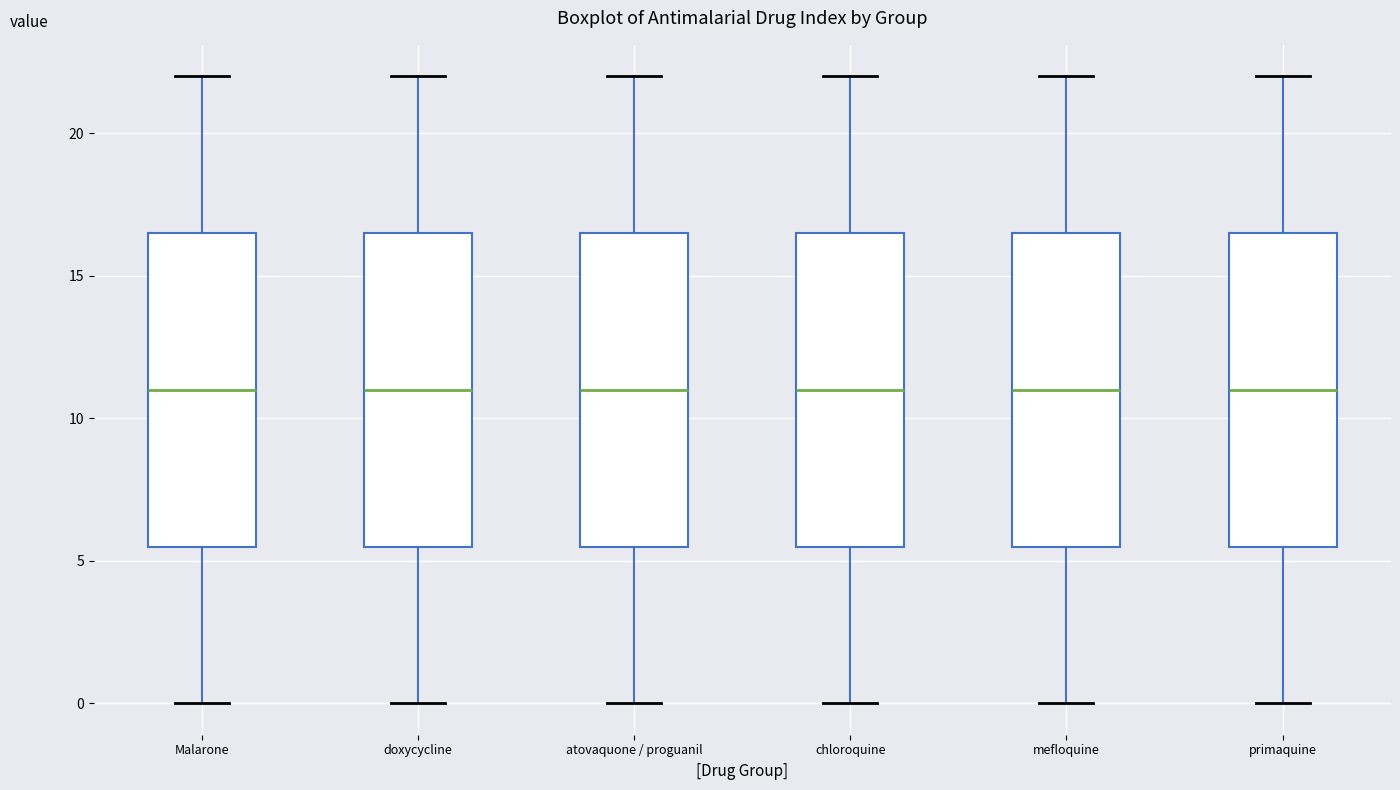

Reading left to right, transcribe this box plot: for each box, give where its median line is, the range the box spans, and where its two whiskers end, as read against the y-axis. The values are not printed on the chart, so give them approximately, as read against the axis.

Malarone: median 11.0, box 5.5 to 16.5, whiskers 0.0 to 22.0
doxycycline: median 11.0, box 5.5 to 16.5, whiskers 0.0 to 22.0
atovaquone / proguanil: median 11.0, box 5.5 to 16.5, whiskers 0.0 to 22.0
chloroquine: median 11.0, box 5.5 to 16.5, whiskers 0.0 to 22.0
mefloquine: median 11.0, box 5.5 to 16.5, whiskers 0.0 to 22.0
primaquine: median 11.0, box 5.5 to 16.5, whiskers 0.0 to 22.0